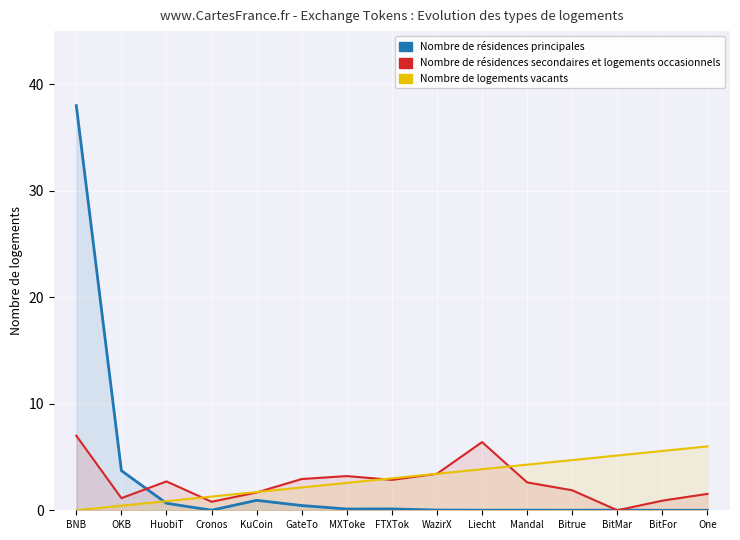

What is the label of the 3rd point from the right?

BitMar